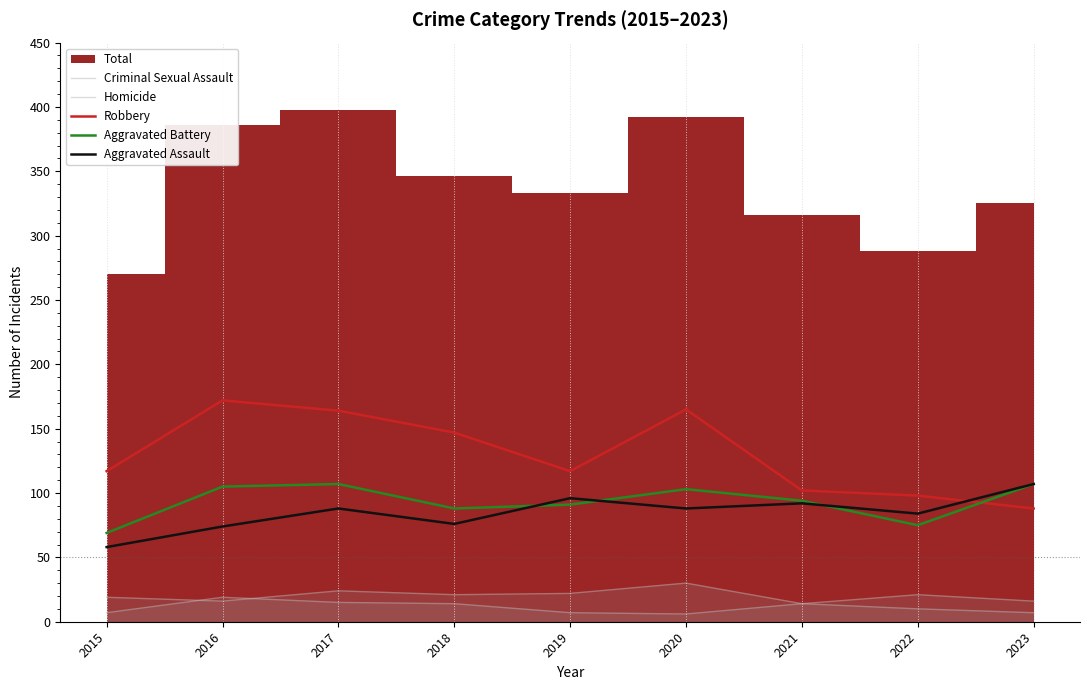

Where is Criminal Sexual Assault nearest to the value 22?

2019